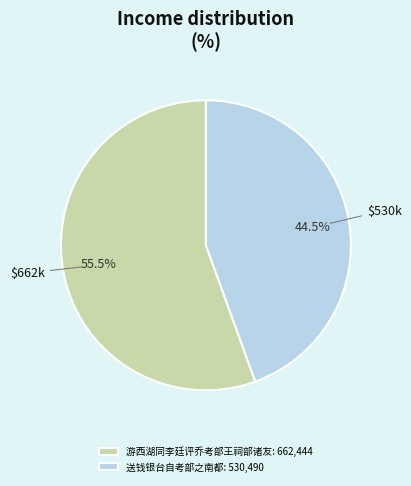

Is there a majority slice in this chart?

Yes